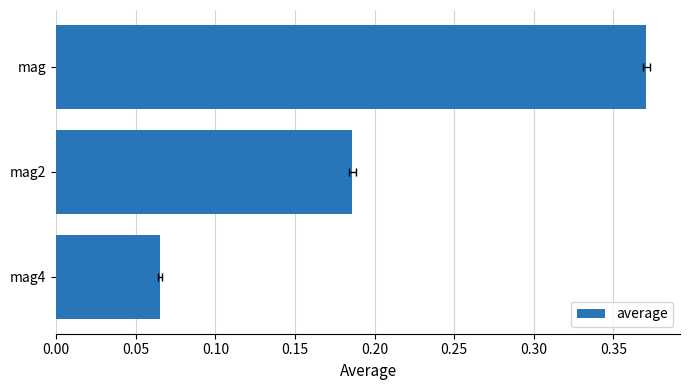

What value does the data have at mag2?

0.2